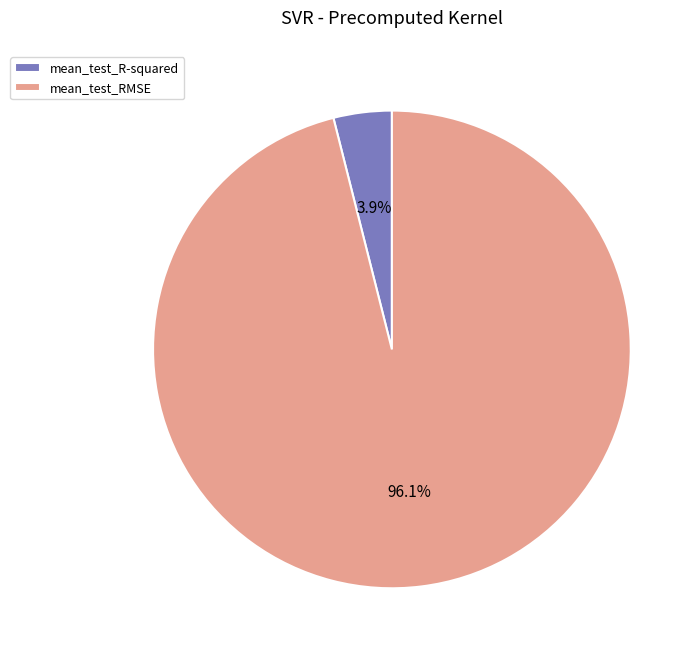

Rank the categories by value from lowest to highest.

mean_test_R-squared, mean_test_RMSE